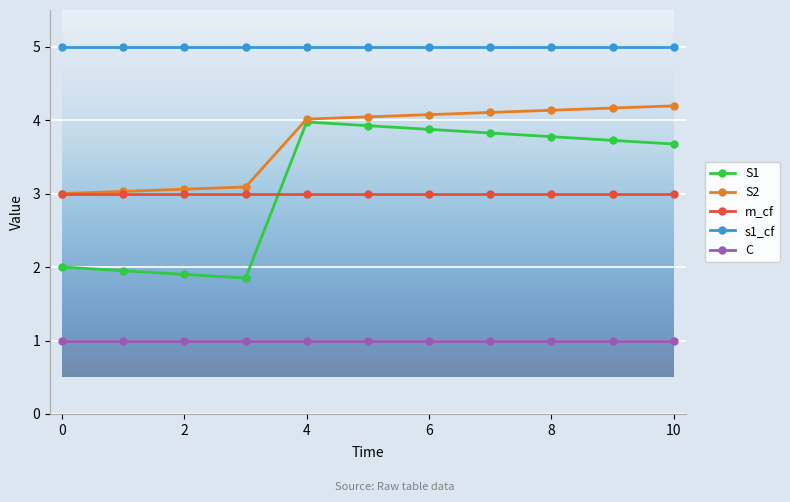

What is the highest value of the C series?

1.0